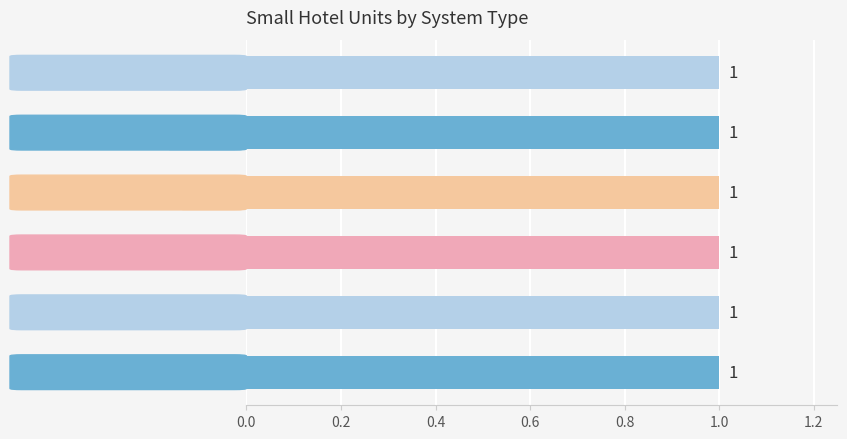

At which category does the chart reach its peak across all series?

2kW_SE